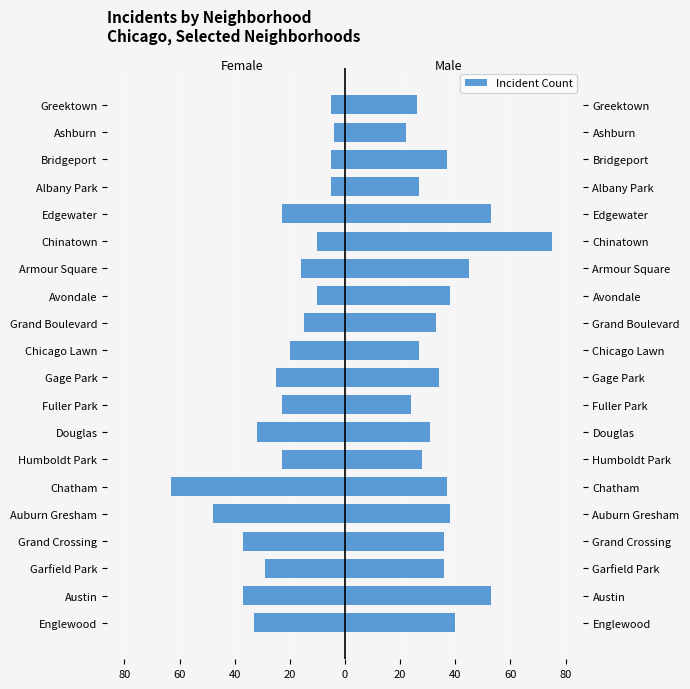

List the series in order of their overall mean, lowest first.

Female, Male